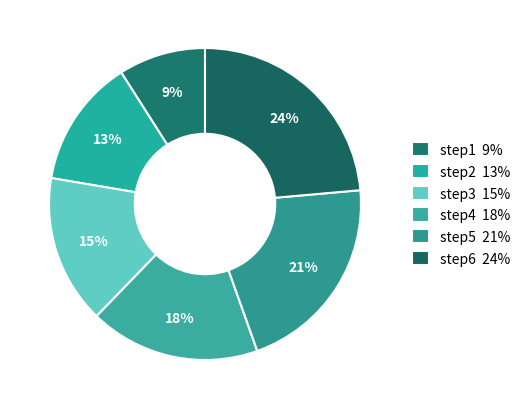

Which category has the biggest portion of the pie?

step6